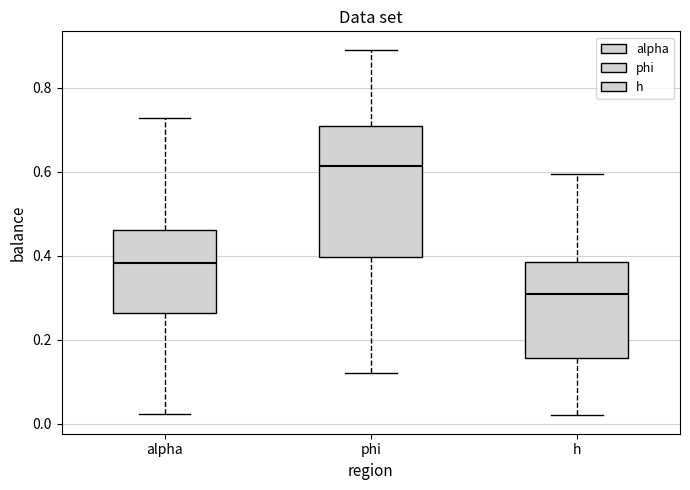

Where is the lower edge of the box for h on the y-axis? The values are not printed on the chart, so give them approximately, as read against the axis.

0.16